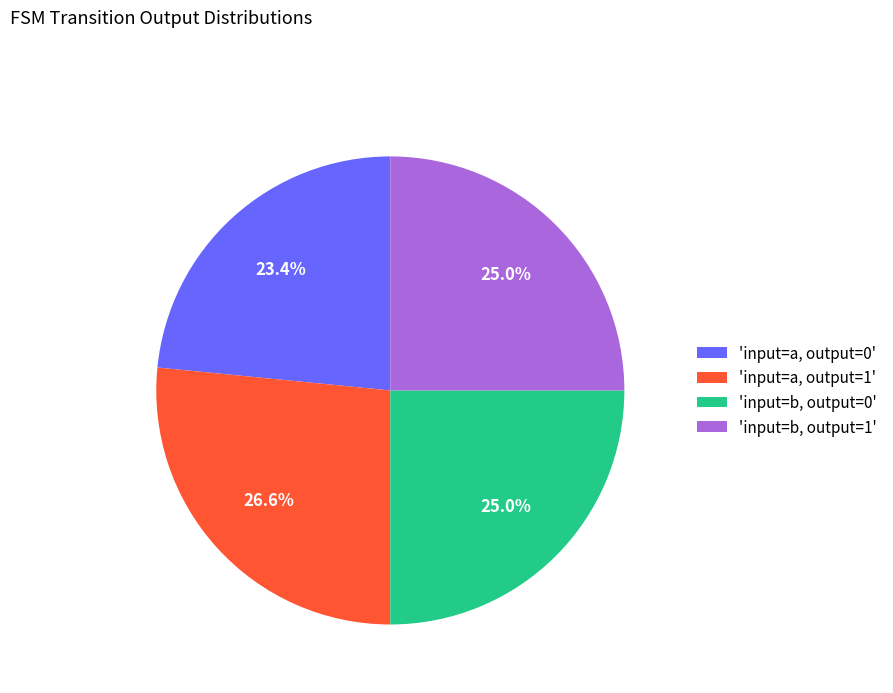

Does any single category account for the majority?

No